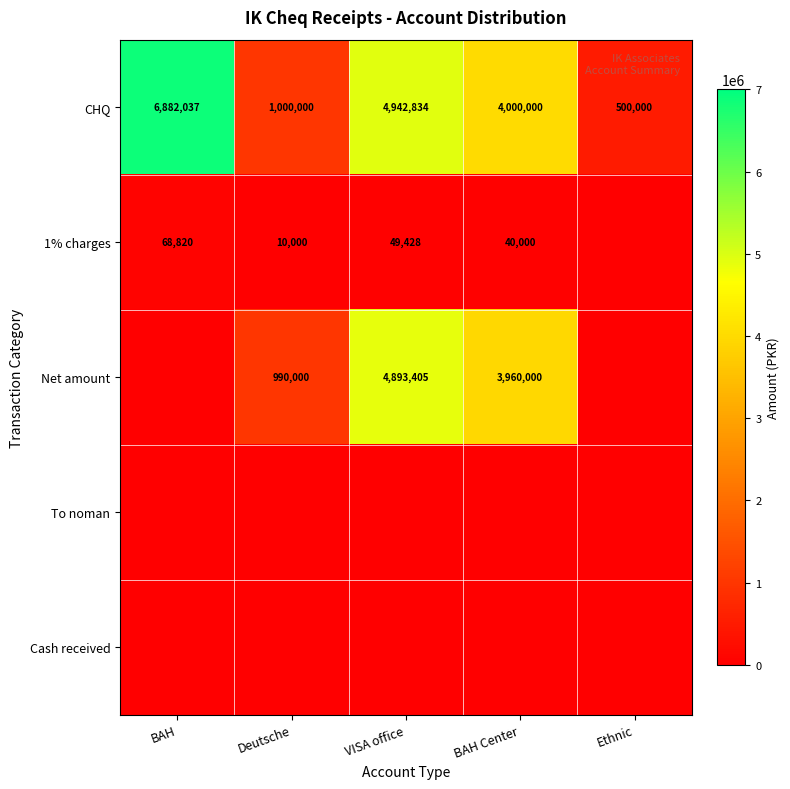

Rank the categories by CHQ value from highest to lowest.

BAH, VISA office, BAH Center, Deutsche, Ethnic